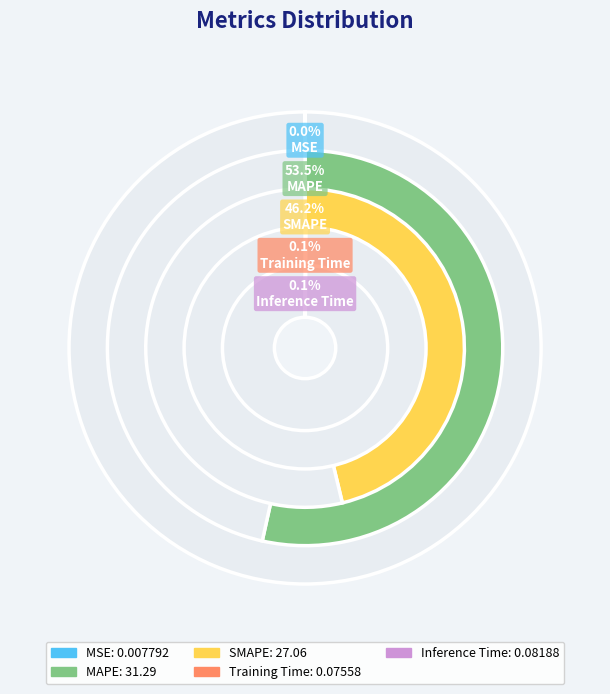

Is there a majority slice in this chart?

Yes